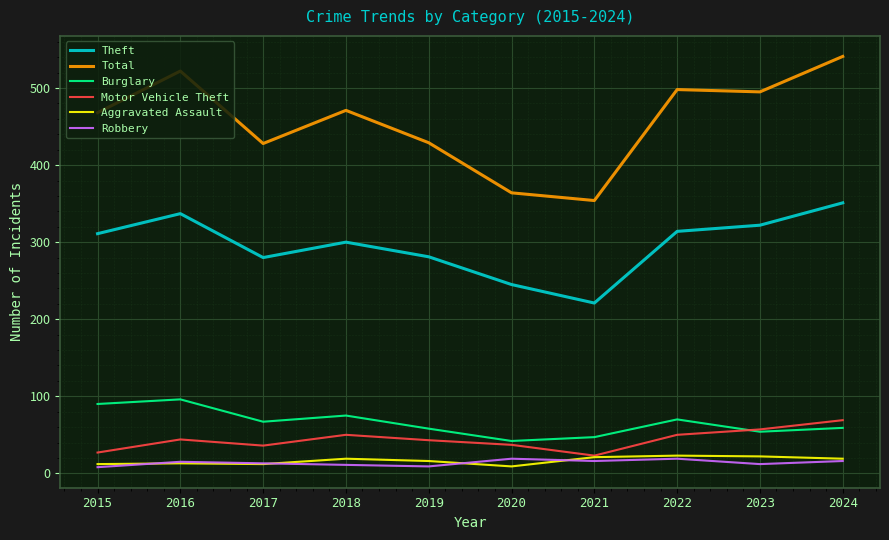

Which series changed the most between 2016 and 2017?

Total